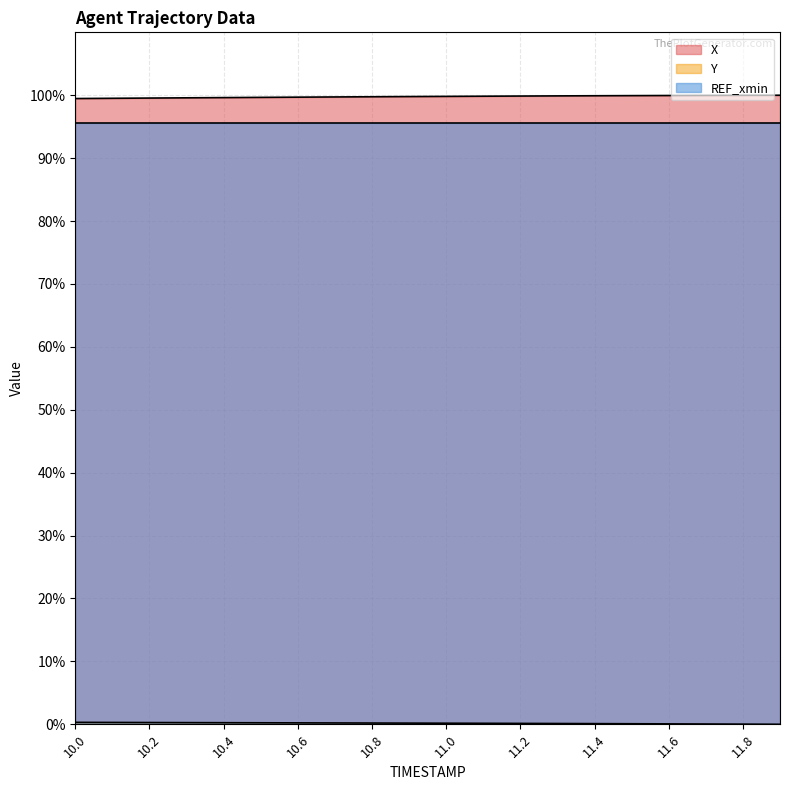

At which label is X closest to 99?

10.0